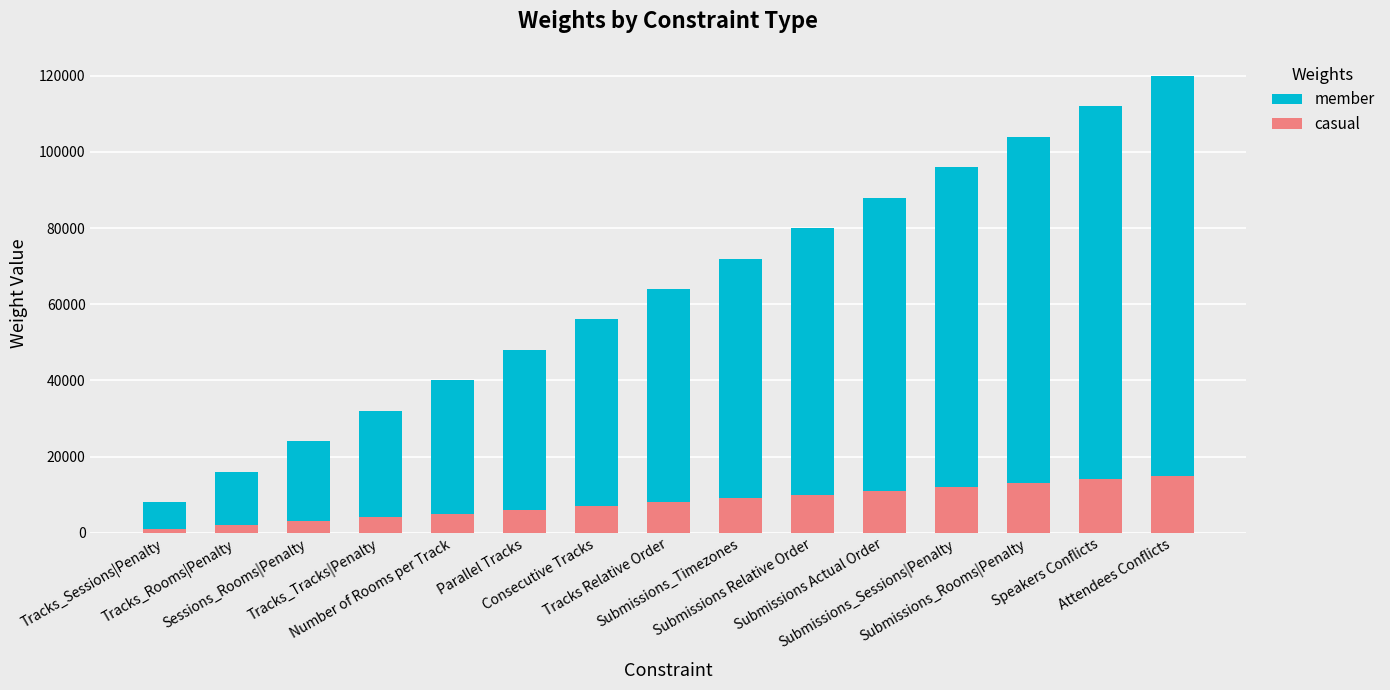

What value does the casual series have at Submissions_Timezones, to the nearest 100?

9000